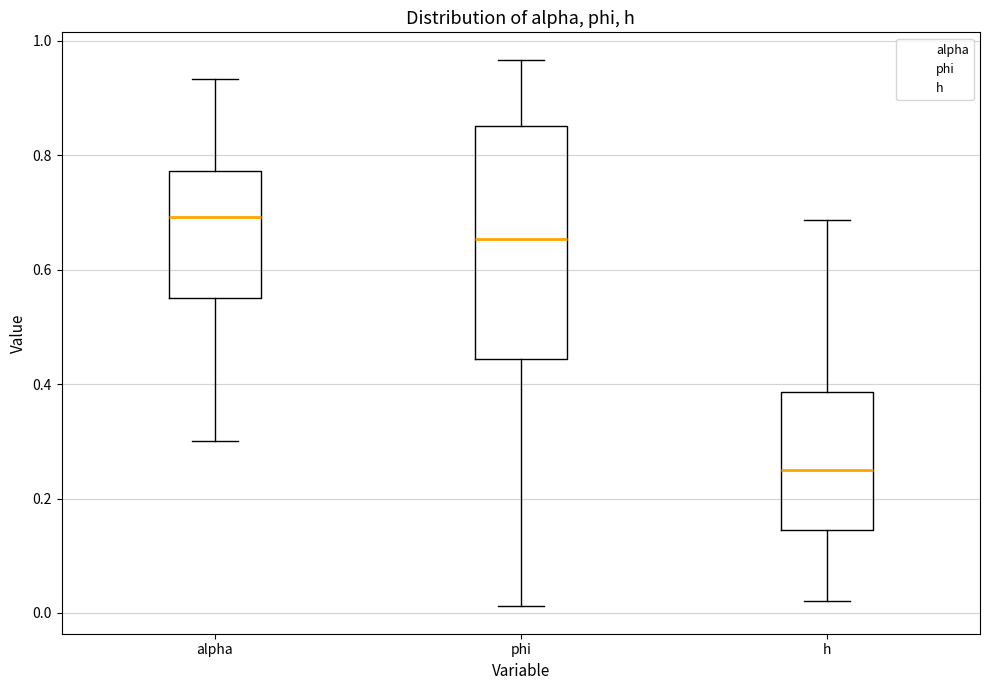

Where does the median line of the box for phi sit on the y-axis? The values are not printed on the chart, so give them approximately, as read against the axis.

0.66